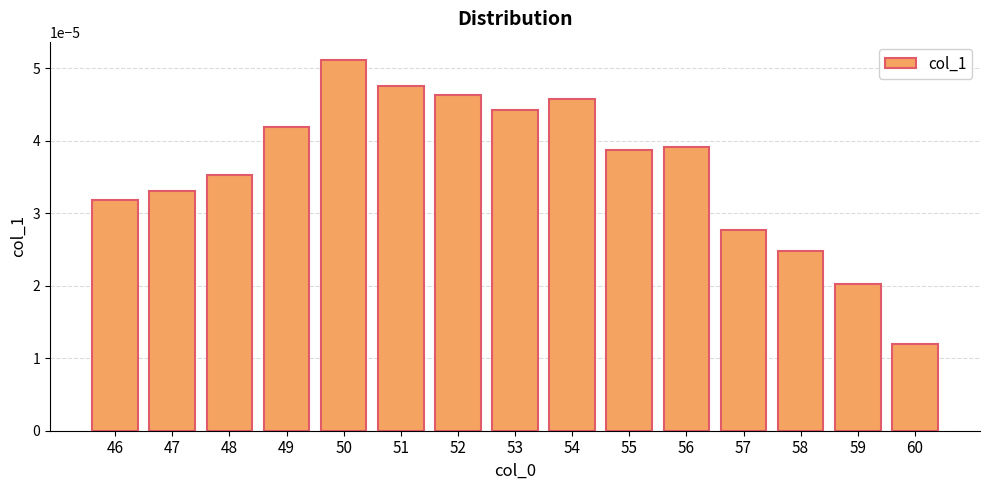

Between 50 and 53, which is larger?

50